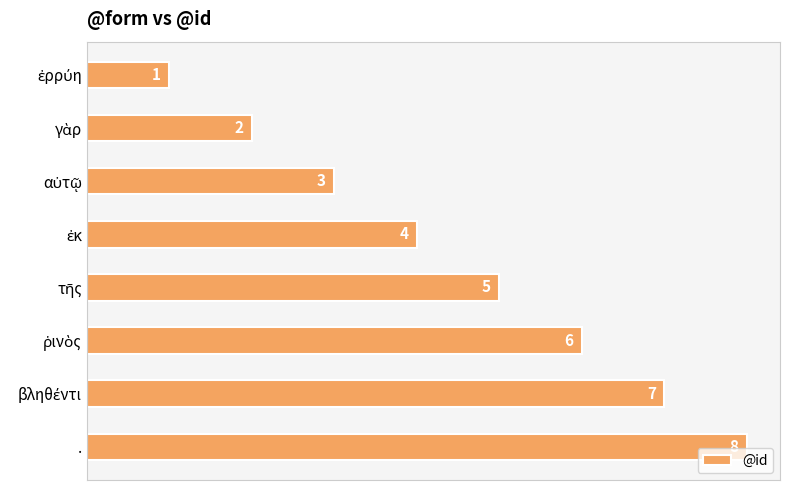

Count the values in the range 3 to 7.

5